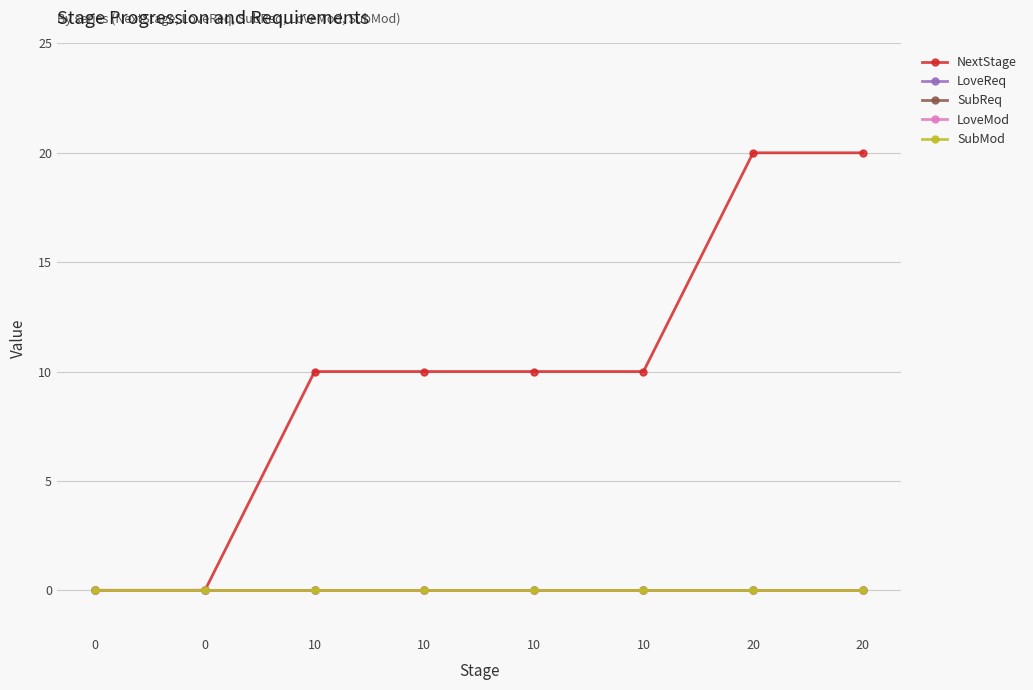

Which series has the largest total across all categories?

NextStage